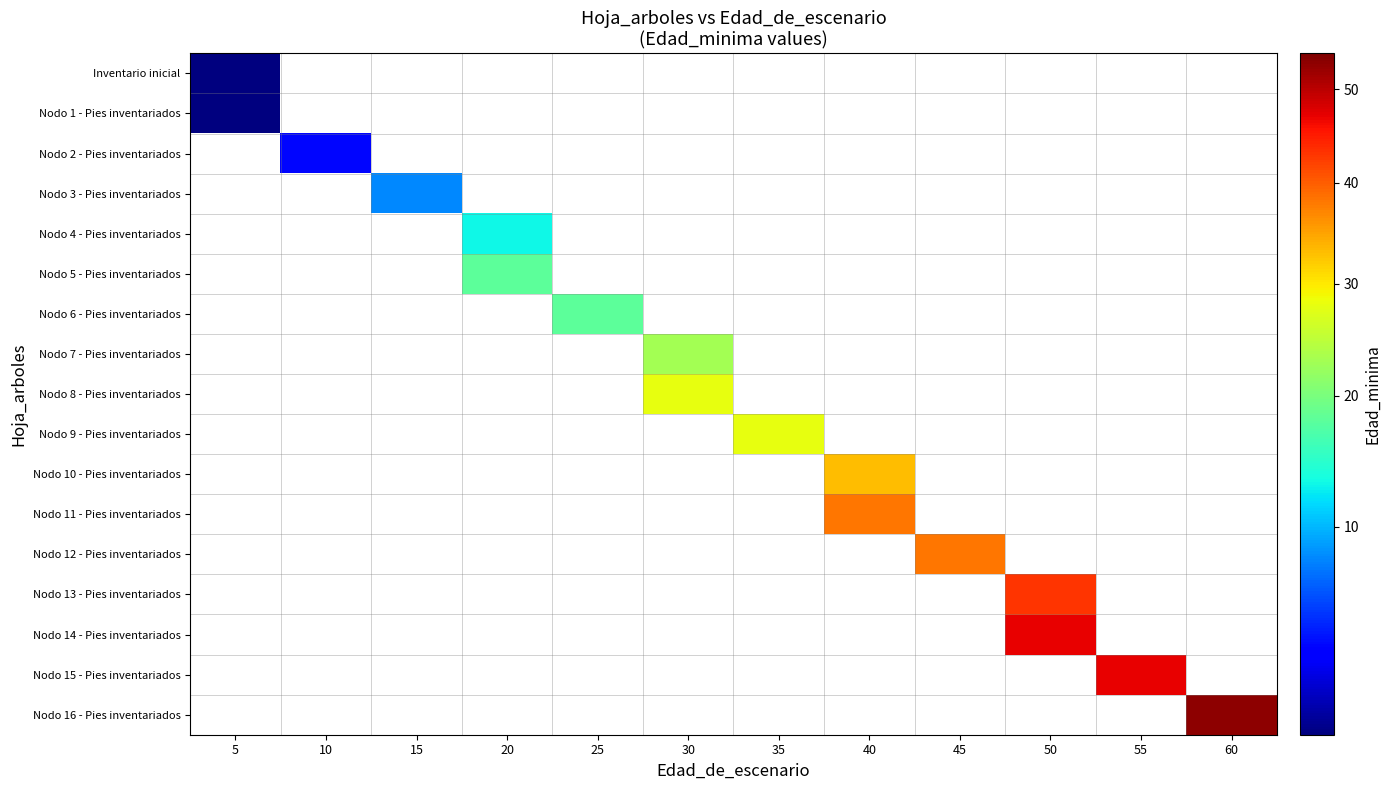

Count the number of categories in the chart.

12